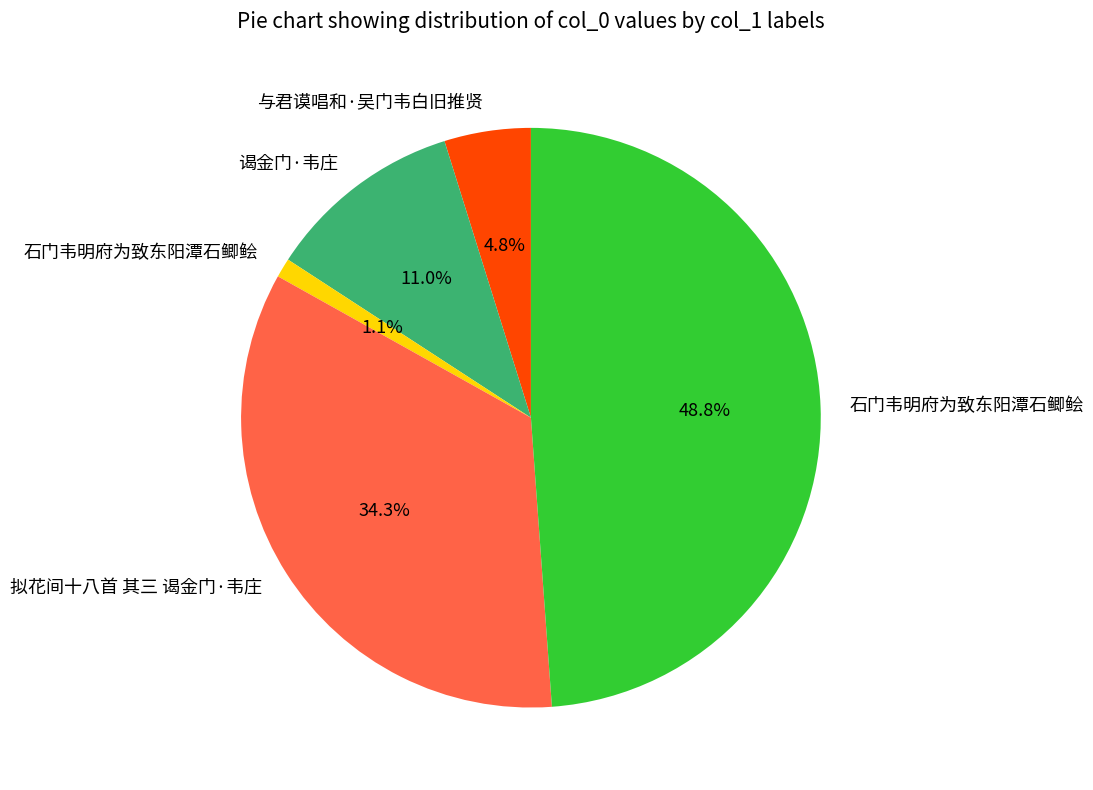

Does any single category account for the majority?

No